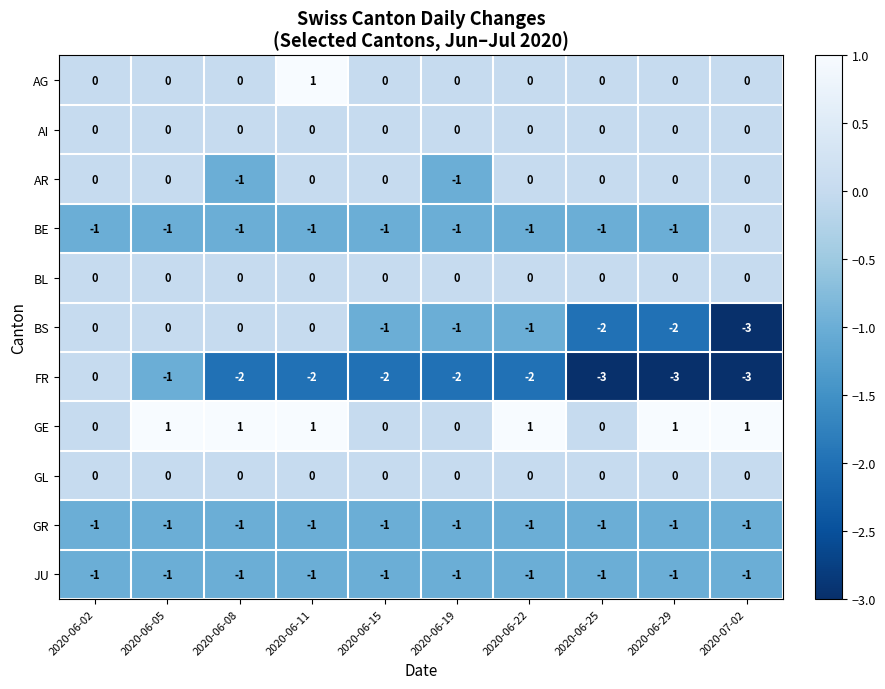

What is the minimum value for BS?

-3